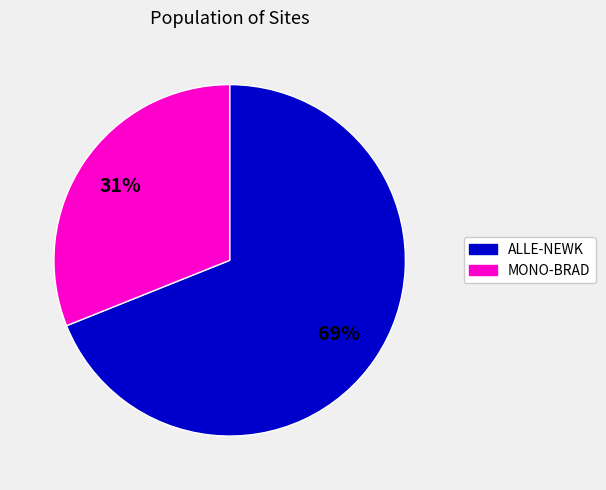

Does any single category account for the majority?

Yes